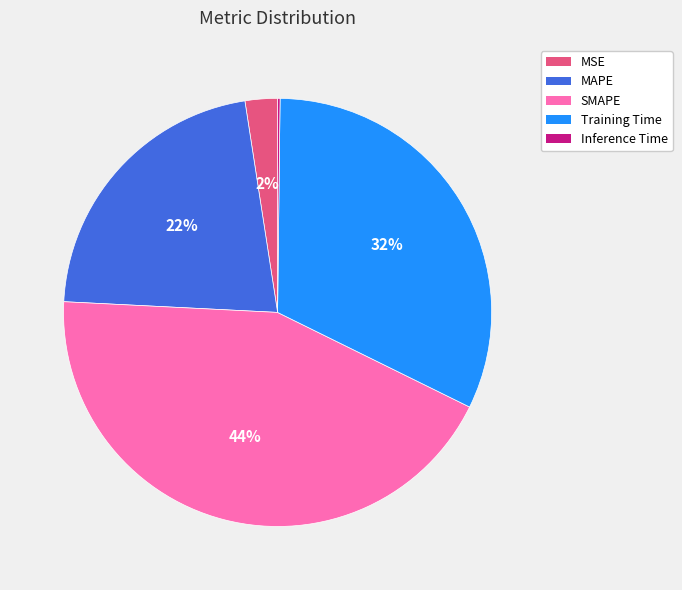

What is the largest slice in the pie chart?

SMAPE